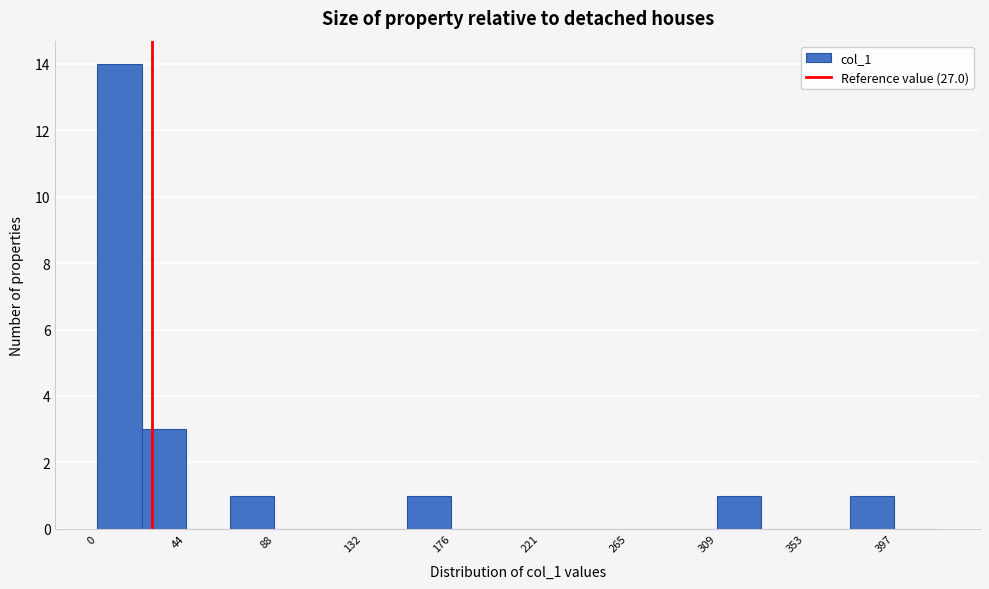

How tall is the bar that spans 310 to 330 on the x-axis? Neither the bar edges nor the heights are printed on the chart, so give them approximately, as read against the axes.

1